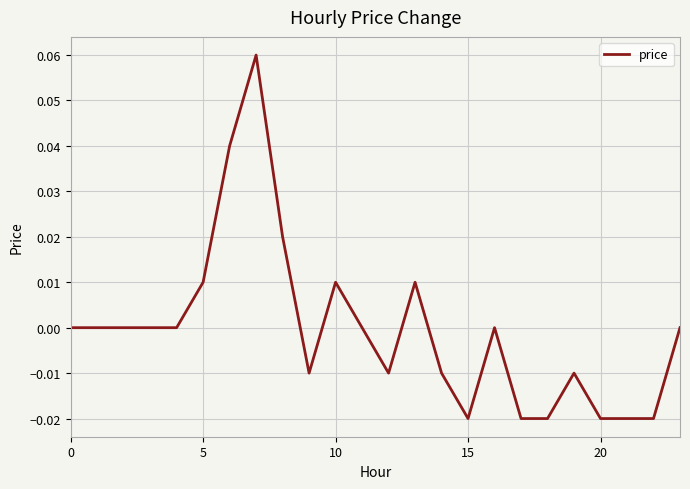

At which category does the chart reach its peak across all series?

7